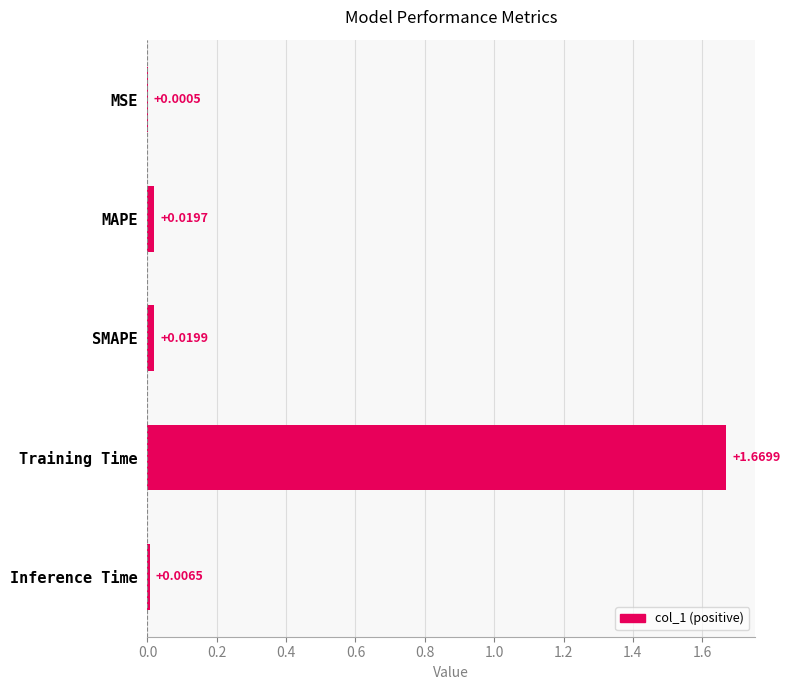

At which category does the chart reach its peak across all series?

Training Time